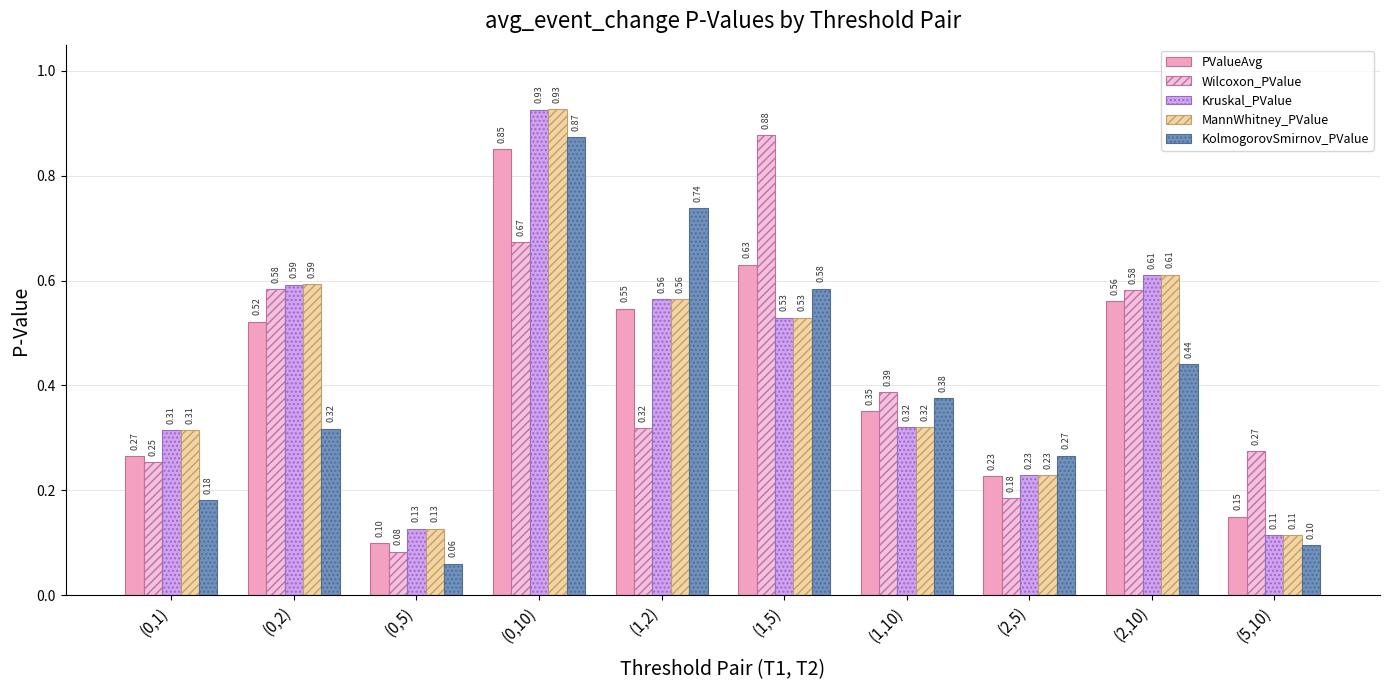

List the labels in order of KolmogorovSmirnov_PValue value, largest first.

(0,10), (1,2), (1,5), (2,10), (1,10), (0,2), (2,5), (0,1), (5,10), (0,5)